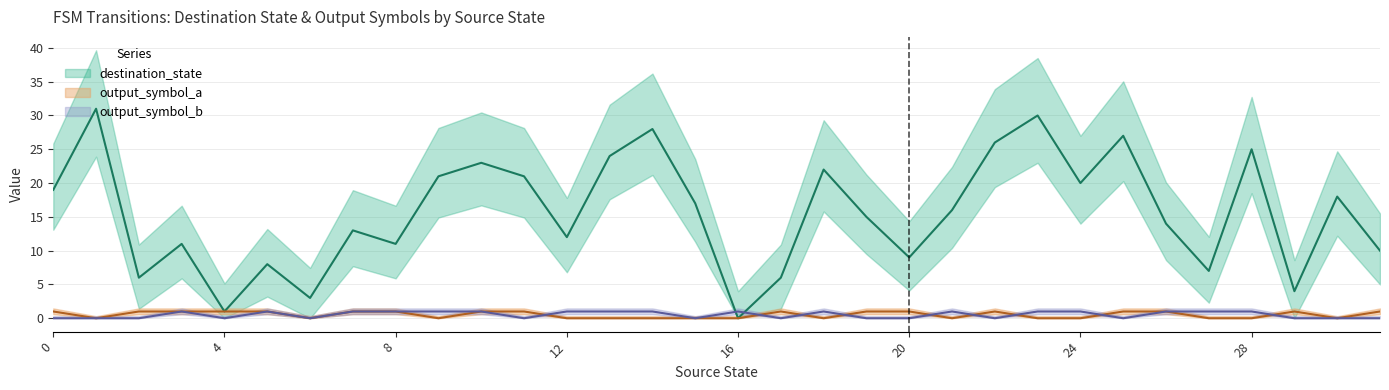

How many lines are shown in the chart?

3